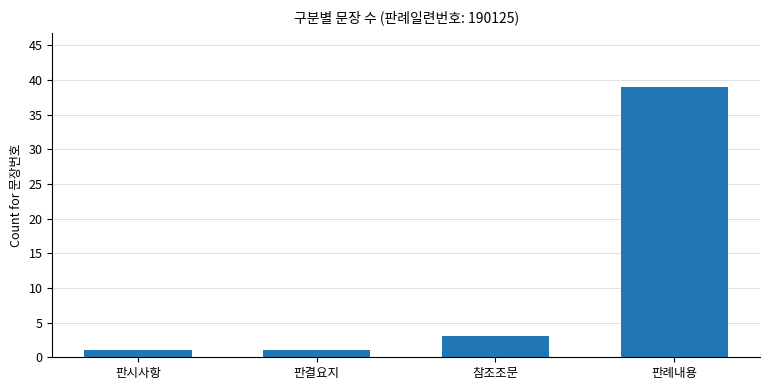

What is the difference between the values at 참조조문 and 판례내용?

36